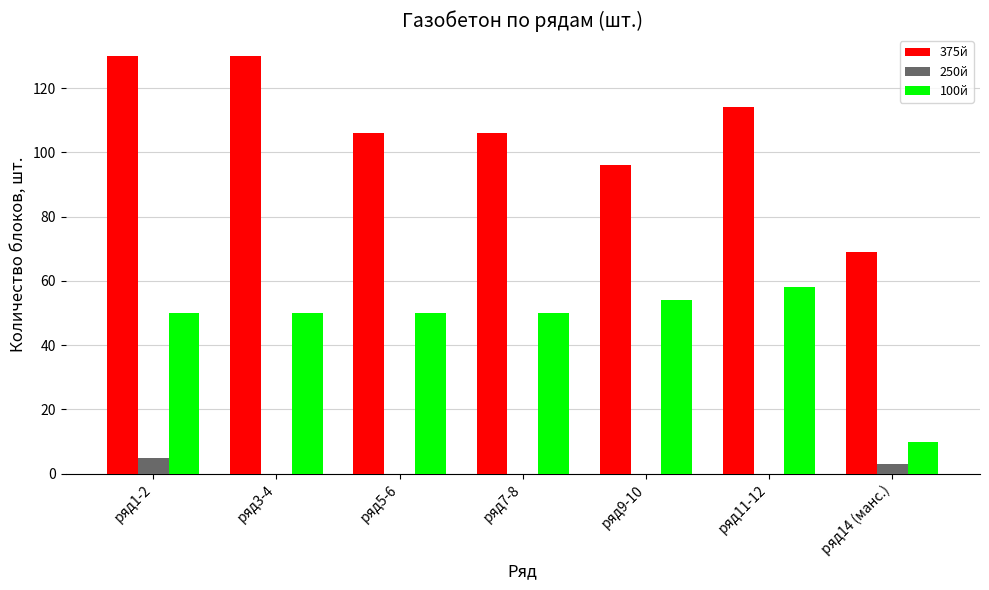

Reading right to left, what are all the values shown in this chart?

375й: ряд14 (манс.)=69	ряд11-12=114	ряд9-10=96	ряд7-8=106	ряд5-6=106	ряд3-4=130	ряд1-2=130
250й: ряд14 (манс.)=3	ряд11-12=0	ряд9-10=0	ряд7-8=0	ряд5-6=0	ряд3-4=0	ряд1-2=5
100й: ряд14 (манс.)=10	ряд11-12=58	ряд9-10=54	ряд7-8=50	ряд5-6=50	ряд3-4=50	ряд1-2=50